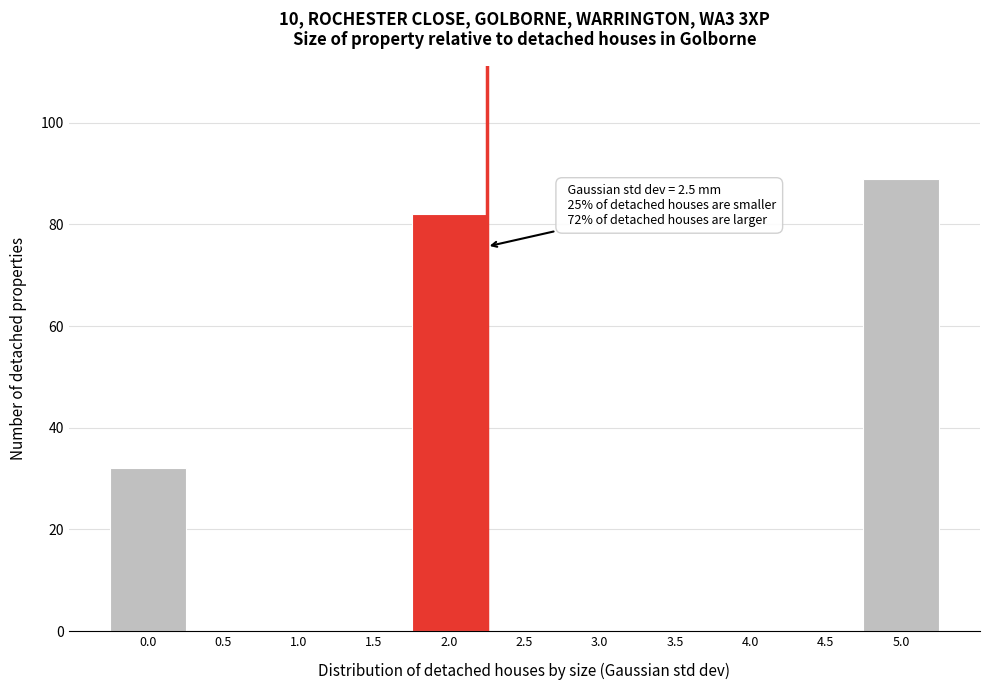

Reading left to right, extract all data points from this chart.

0.0=32	0.5=0	1.0=0	1.5=0	2.0=82	2.5=0	3.0=0	3.5=0	4.0=0	4.5=0	5.0=89